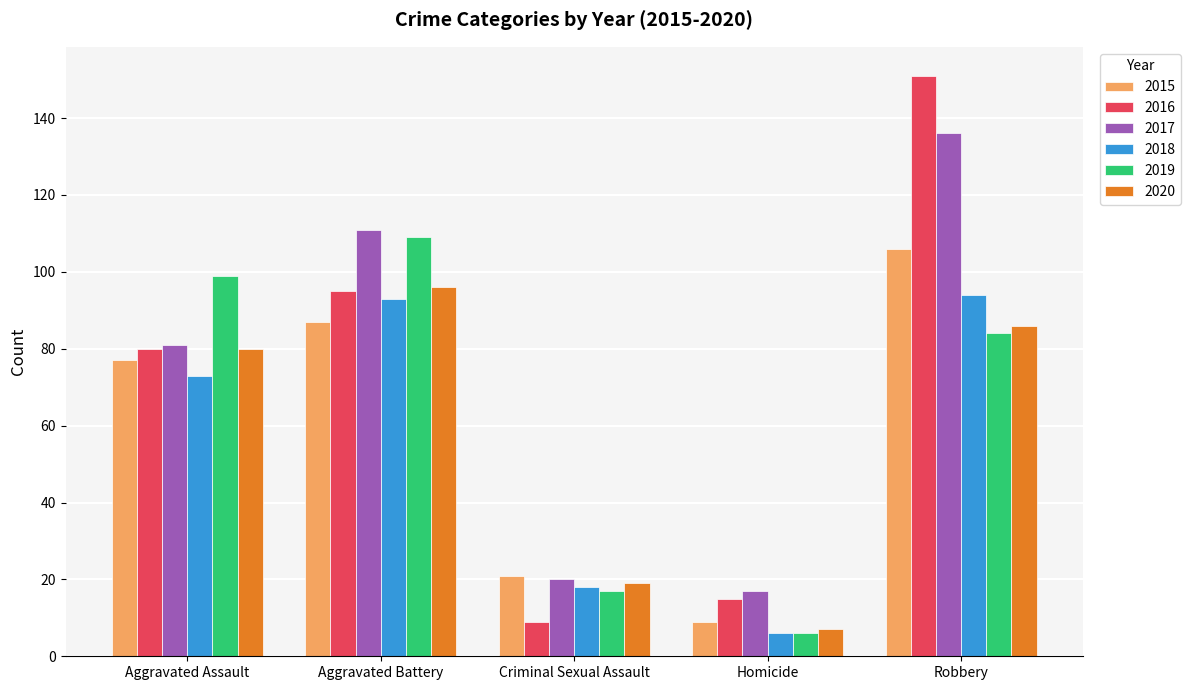

What are all the series names shown in the legend?

2015, 2016, 2017, 2018, 2019, 2020